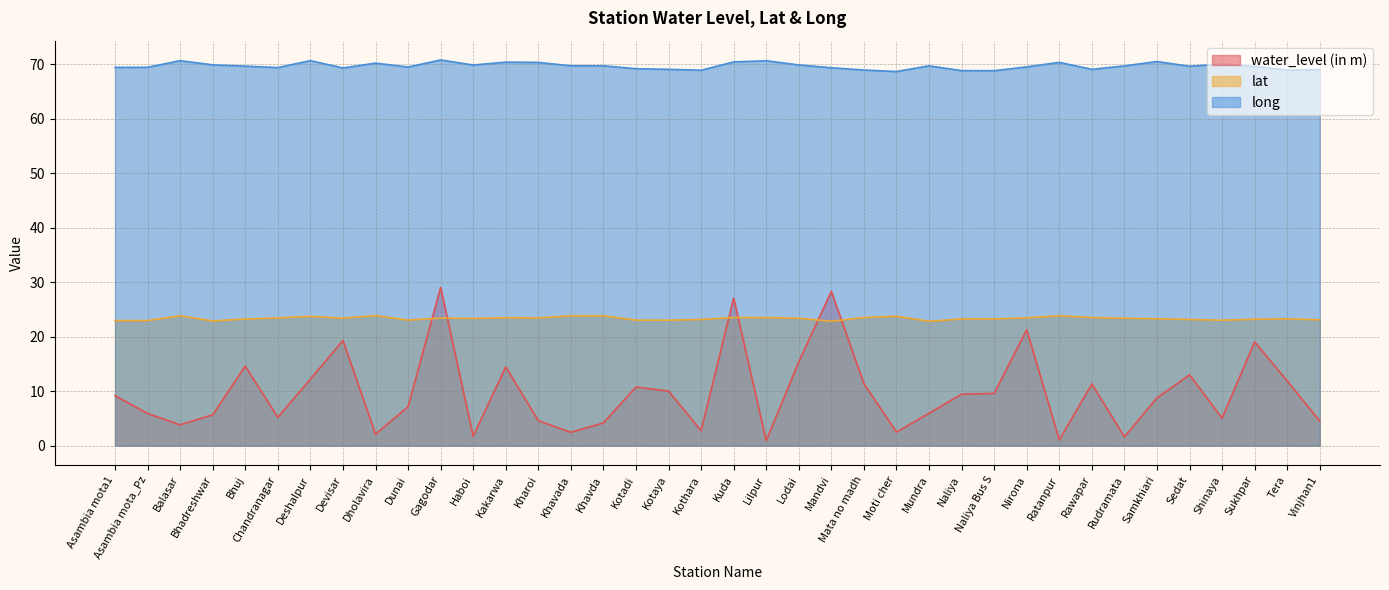

What is the difference between the maximum and minimum values in the long series?

2.1